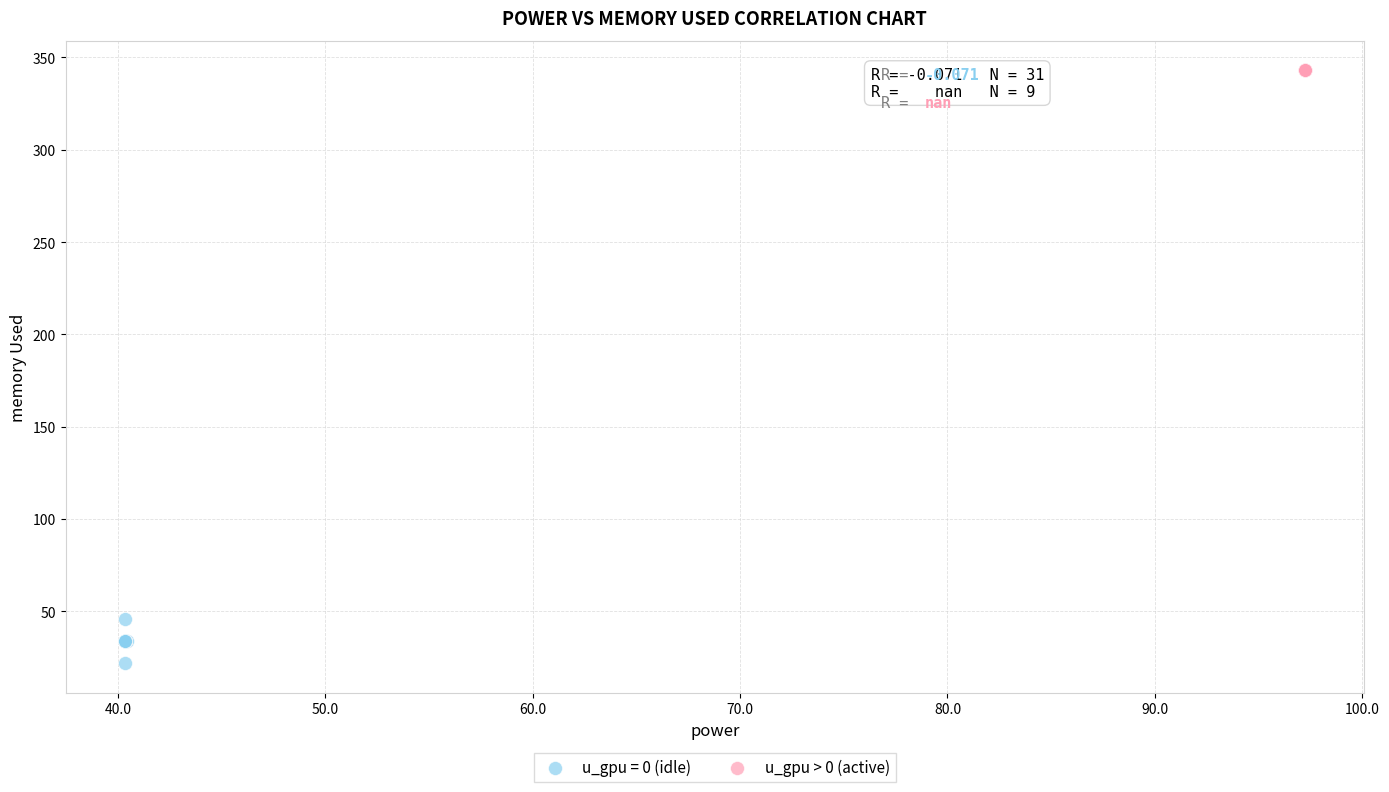

Which series reaches the maximum Y coordinate?

u_gpu > 0 (active)